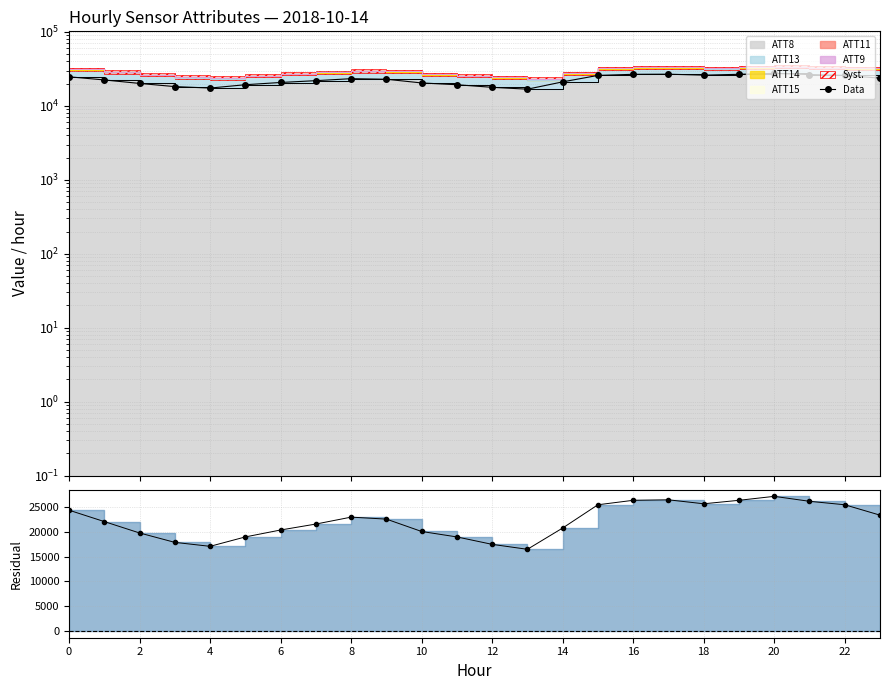

How many data points are less than 22916?

12